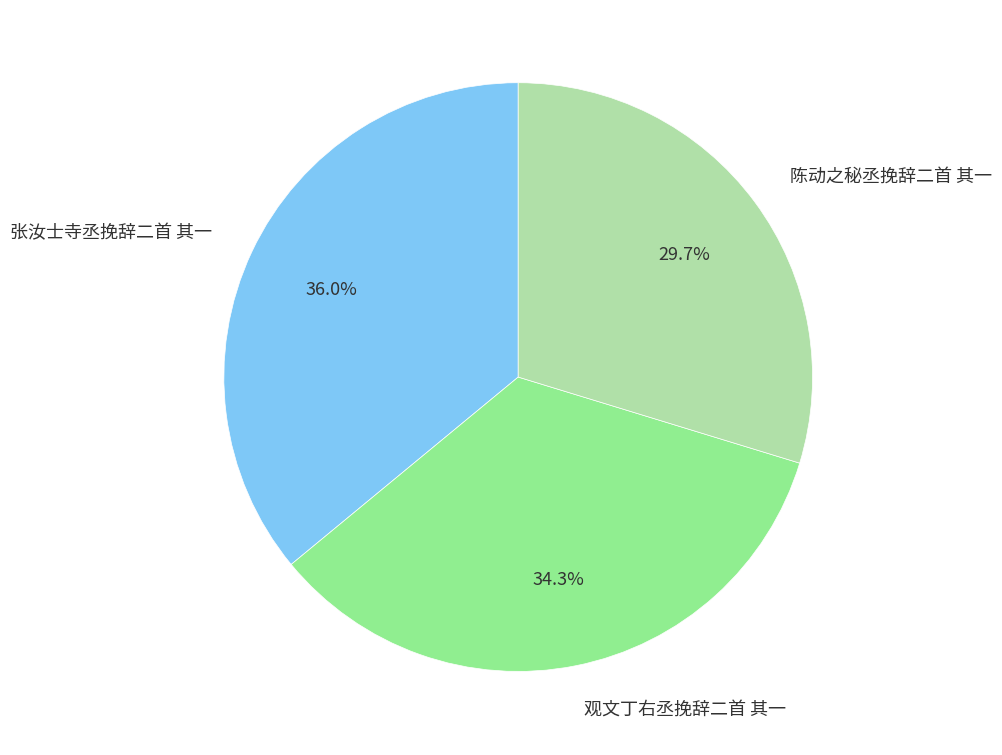

What is the ratio of the value at 张汝士寺丞挽辞二首 其一 to the value at 观文丁右丞挽辞二首 其一?

1.0